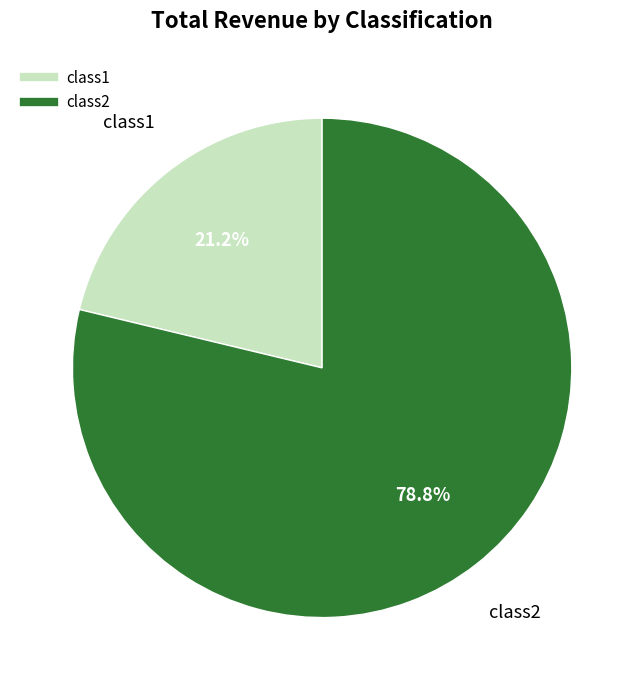

Does class1 account for over 50% of the chart?

No